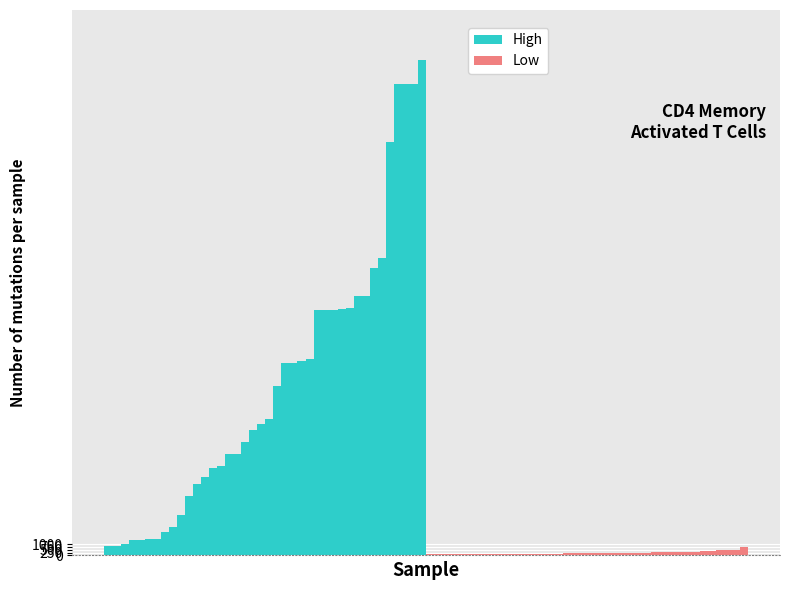

What is the difference between the High values at 31 and 7?

20750